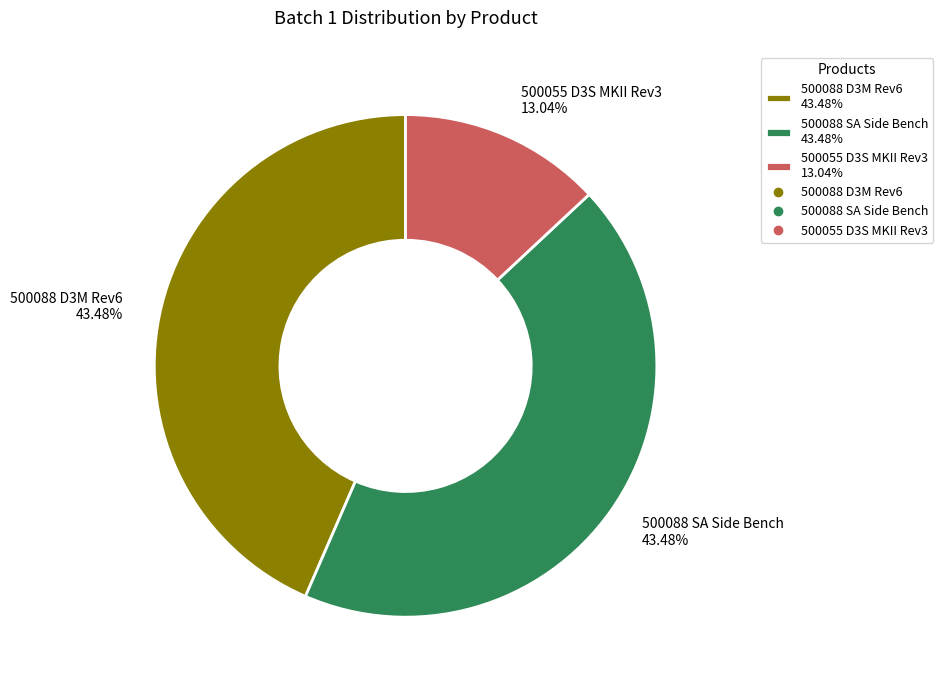

To the nearest percent, what percentage of the pie is 500088 SA Side Bench?

43%